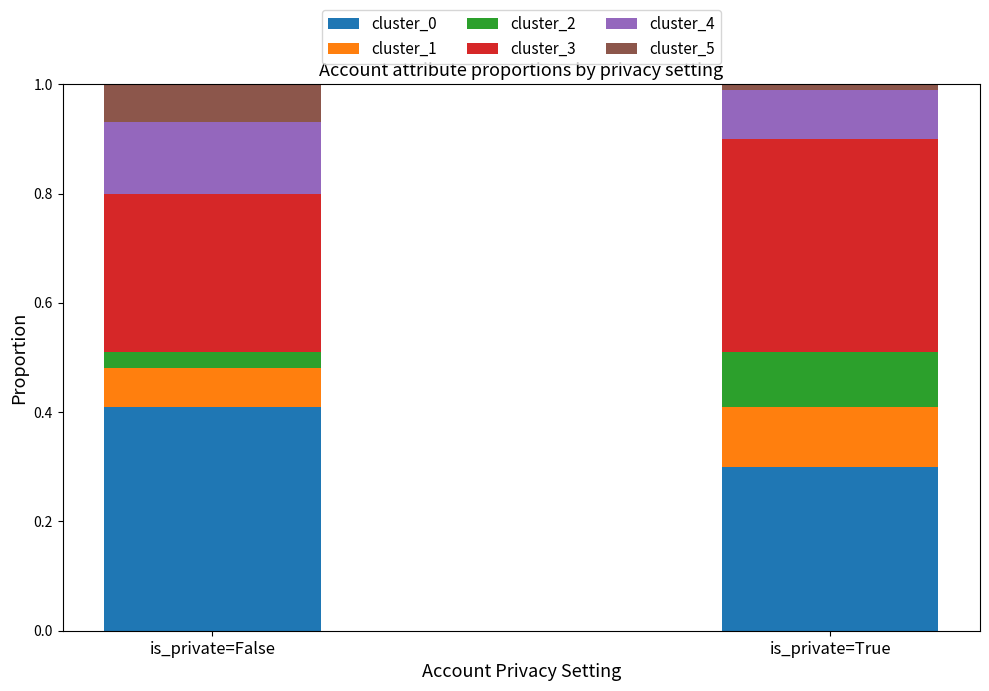

Count the number of data series in this chart.

6